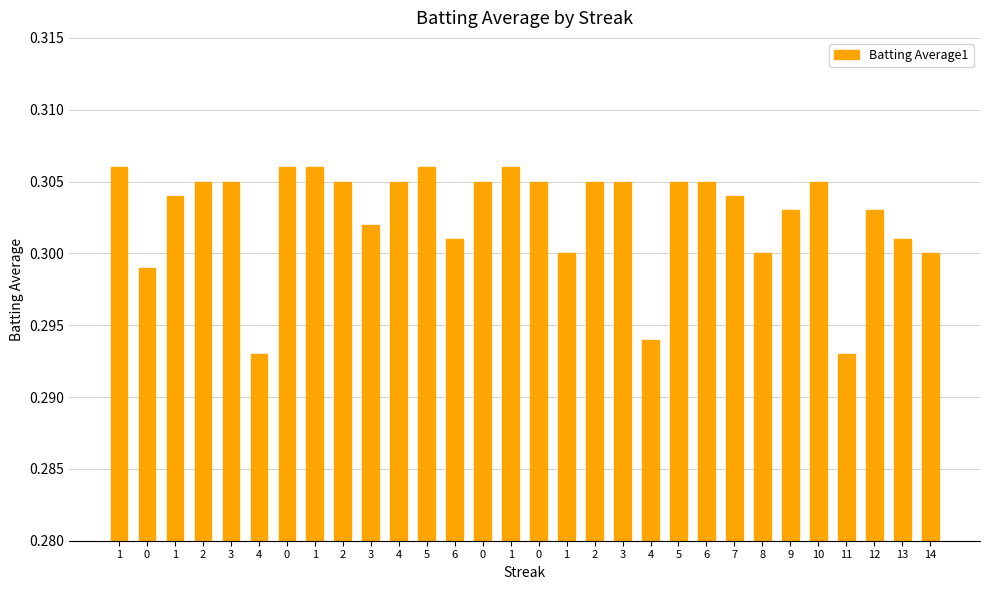

Rank the categories by value from highest to lowest.

1, 0, 1, 5, 1, 2, 3, 2, 4, 0, 0, 2, 3, 5, 6, 10, 1, 7, 9, 12, 3, 6, 13, 1, 8, 14, 0, 4, 4, 11